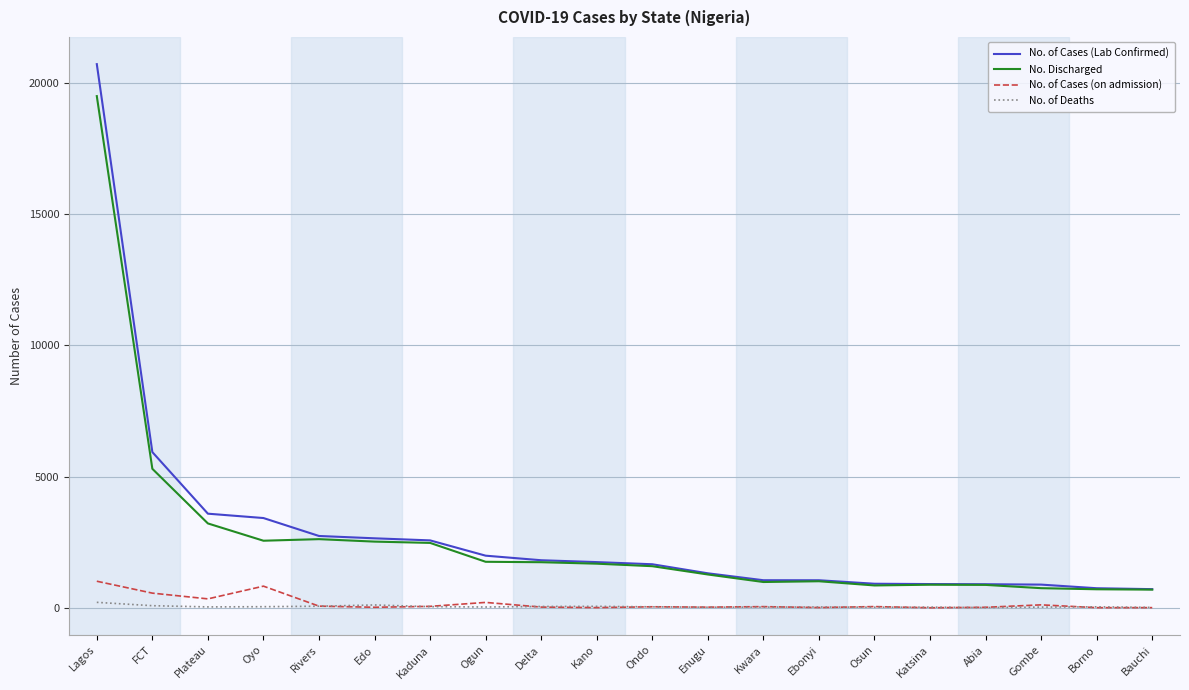

At which category is the sum across all series the highest?

Lagos